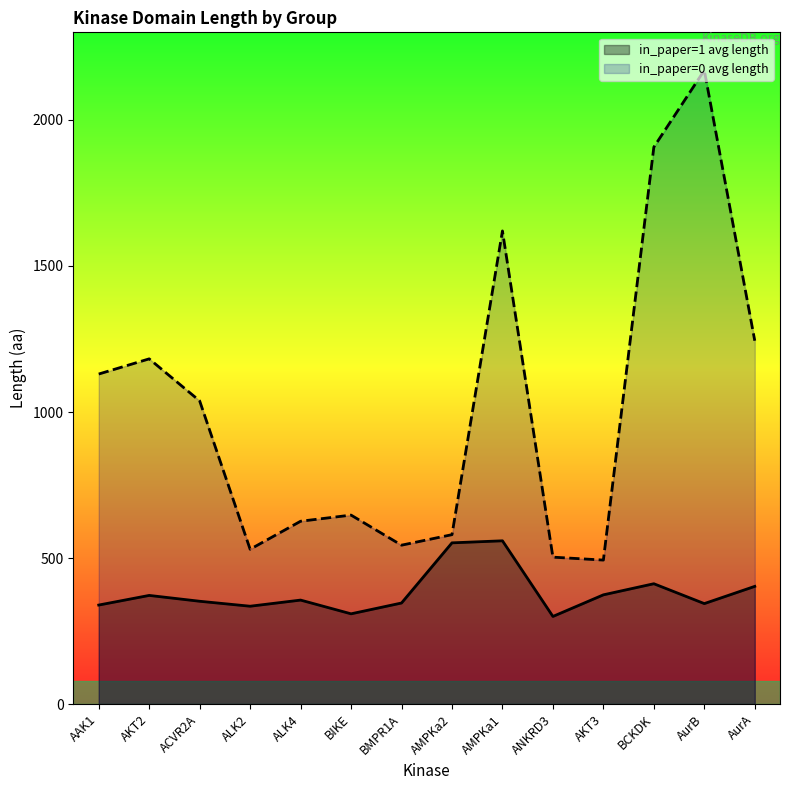

Does the chart display data point markers on the line(s)?

No